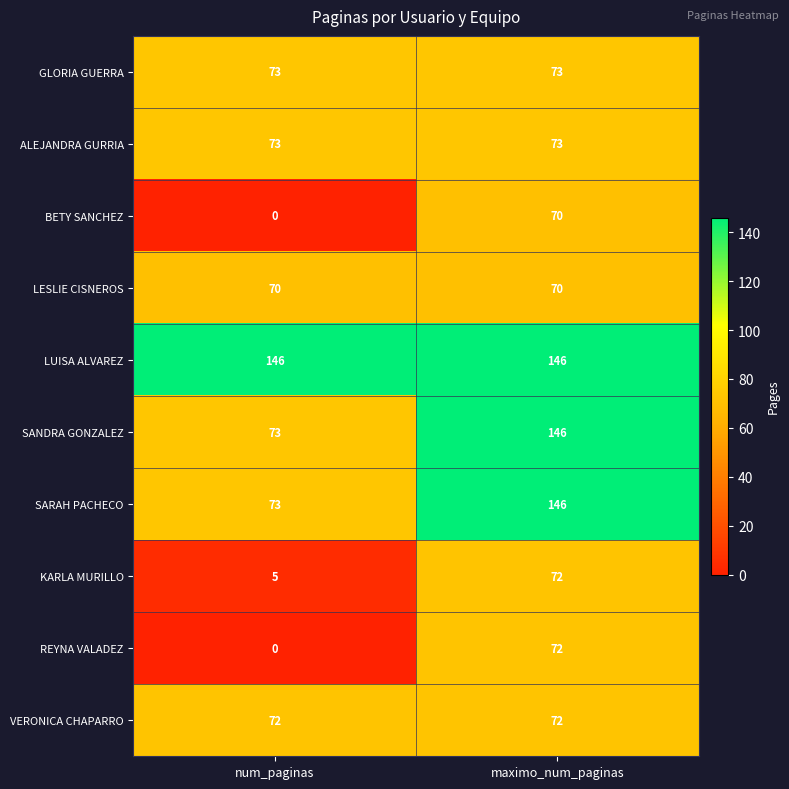

What is the difference between the maximum and minimum values in the SARAH PACHECO series?

73